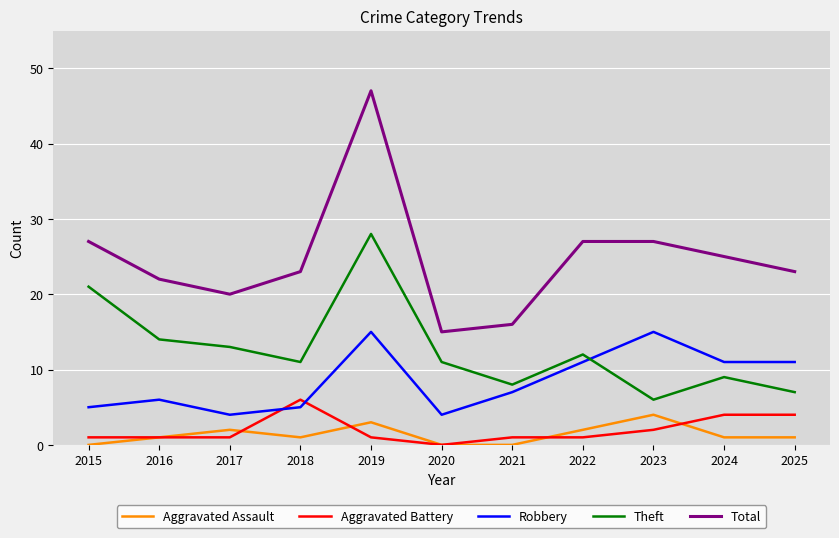

Which series has the largest total across all categories?

Total